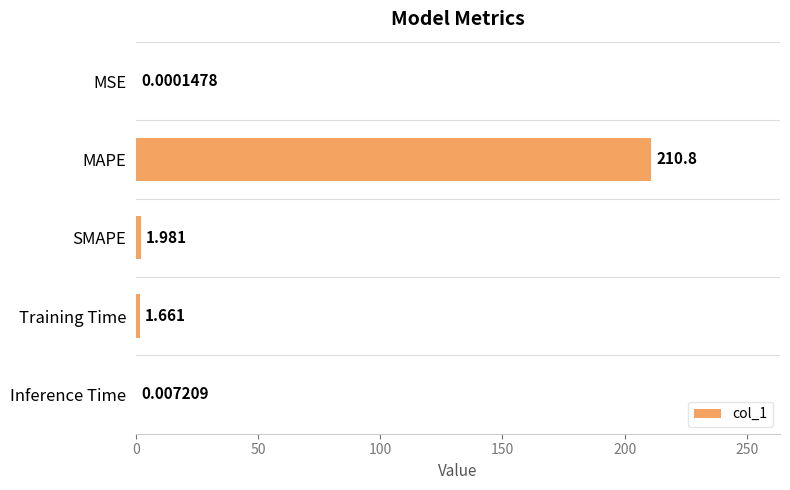

At which label is the value closest to 105?

SMAPE